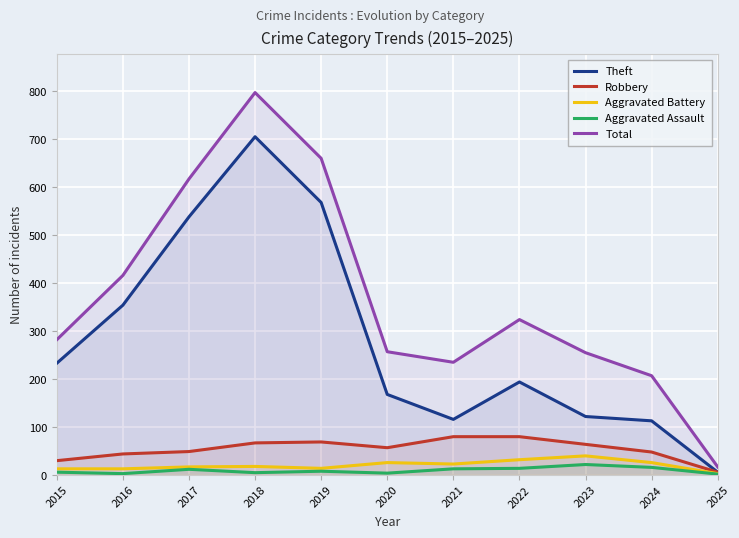

Reading left to right, extract all data points from this chart.

Theft: 2015=233	2016=354	2017=538	2018=705	2019=568	2020=168	2021=116	2022=194	2023=122	2024=113	2025=6
Robbery: 2015=30	2016=44	2017=49	2018=67	2019=69	2020=57	2021=80	2022=80	2023=64	2024=48	2025=6
Aggravated Battery: 2015=13	2016=13	2017=17	2018=18	2019=14	2020=26	2021=23	2022=32	2023=40	2024=26	2025=3
Aggravated Assault: 2015=6	2016=3	2017=12	2018=5	2019=8	2020=4	2021=13	2022=14	2023=22	2024=16	2025=2
Total: 2015=282	2016=416	2017=617	2018=797	2019=660	2020=257	2021=235	2022=324	2023=255	2024=207	2025=17